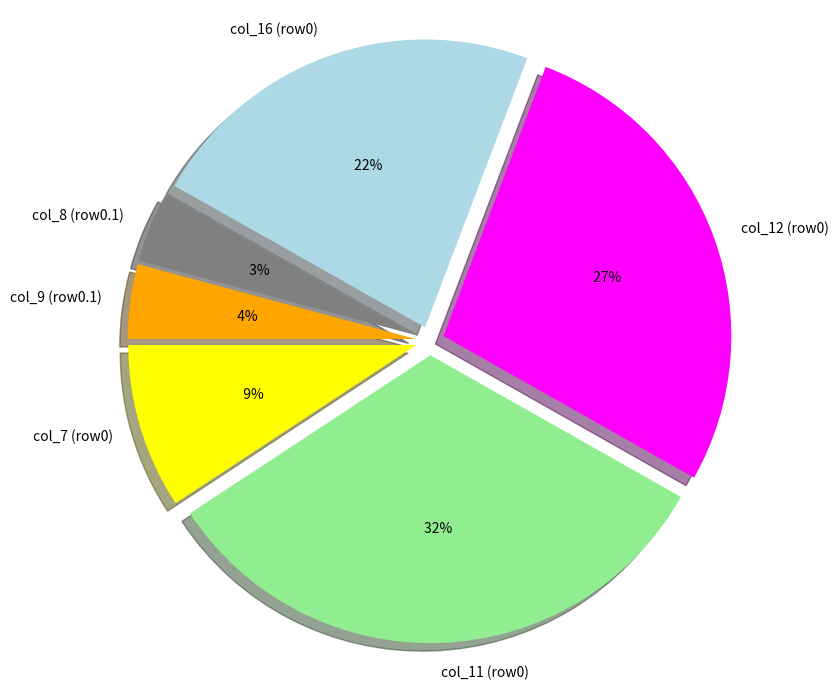

How many segments does this pie chart have?

6